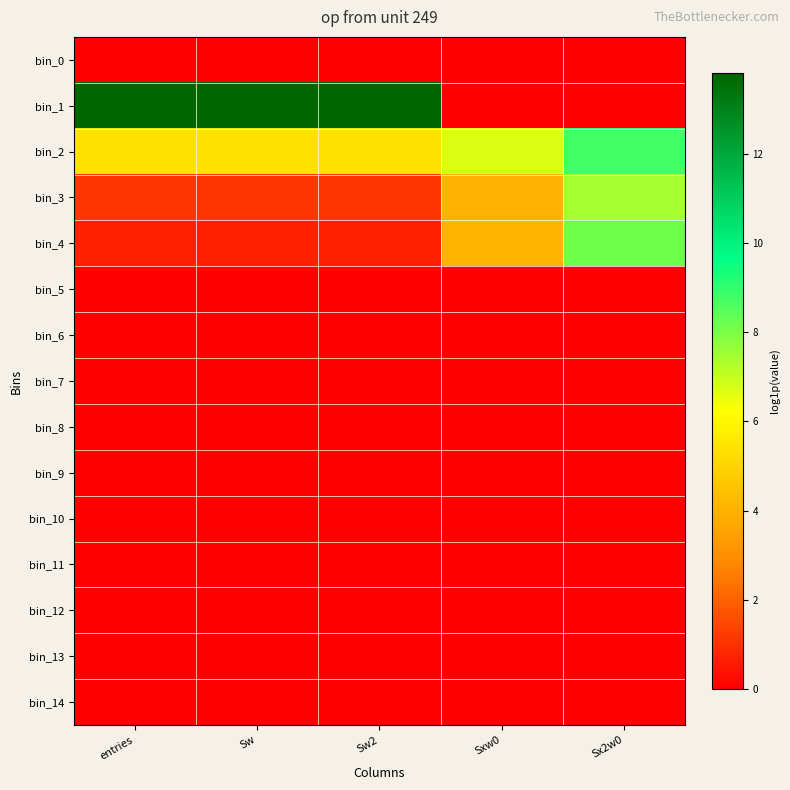

Reading left to right, list all the values displayed in this chart.

bin_0: entries=0.0	Sw=0.0	Sw2=0.0	Sxw0=0.0	Sx2w0=0.0
bin_1: entries=13.8	Sw=13.8	Sw2=13.8	Sxw0=0.0	Sx2w0=0.0
bin_2: entries=5.4	Sw=5.4	Sw2=5.4	Sxw0=6.7	Sx2w0=8.8
bin_3: entries=1.1	Sw=1.1	Sw2=1.1	Sxw0=4.0	Sx2w0=7.4
bin_4: entries=0.7	Sw=0.7	Sw2=0.7	Sxw0=4.1	Sx2w0=8.2
bin_5: entries=0.0	Sw=0.0	Sw2=0.0	Sxw0=0.0	Sx2w0=0.0
bin_6: entries=0.0	Sw=0.0	Sw2=0.0	Sxw0=0.0	Sx2w0=0.0
bin_7: entries=0.0	Sw=0.0	Sw2=0.0	Sxw0=0.0	Sx2w0=0.0
bin_8: entries=0.0	Sw=0.0	Sw2=0.0	Sxw0=0.0	Sx2w0=0.0
bin_9: entries=0.0	Sw=0.0	Sw2=0.0	Sxw0=0.0	Sx2w0=0.0
bin_10: entries=0.0	Sw=0.0	Sw2=0.0	Sxw0=0.0	Sx2w0=0.0
bin_11: entries=0.0	Sw=0.0	Sw2=0.0	Sxw0=0.0	Sx2w0=0.0
bin_12: entries=0.0	Sw=0.0	Sw2=0.0	Sxw0=0.0	Sx2w0=0.0
bin_13: entries=0.0	Sw=0.0	Sw2=0.0	Sxw0=0.0	Sx2w0=0.0
bin_14: entries=0.0	Sw=0.0	Sw2=0.0	Sxw0=0.0	Sx2w0=0.0